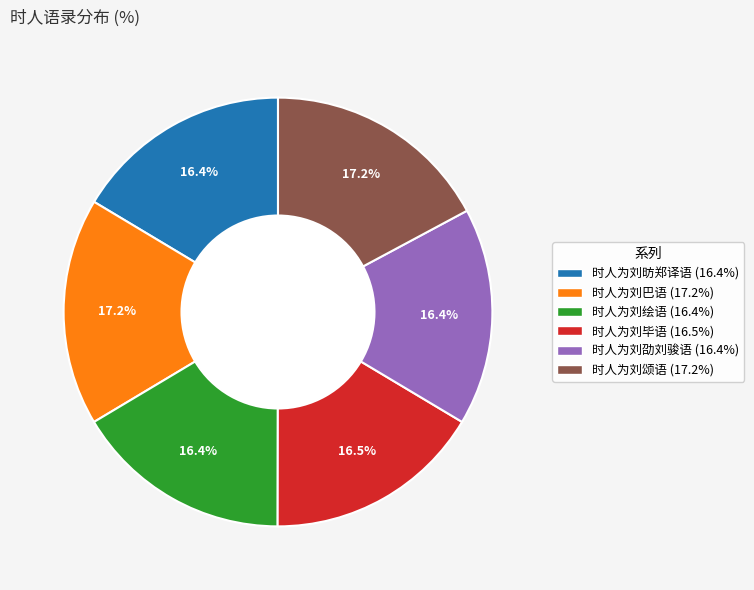

Combined, do 时人为刘昉郑译语 and 时人为刘颂语 account for over 50%?

No